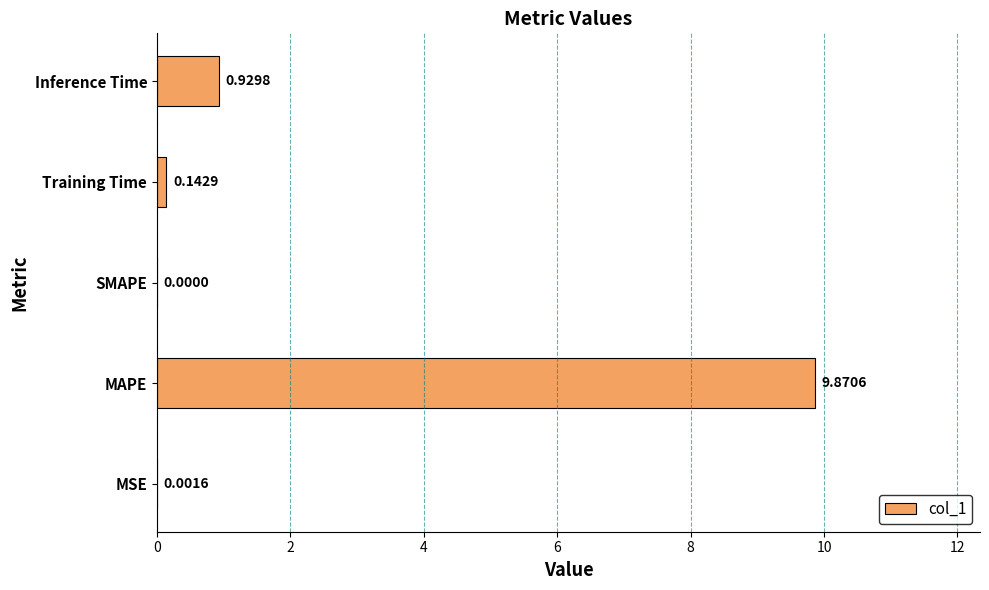

What is the change in value from SMAPE to Inference Time?

+0.9